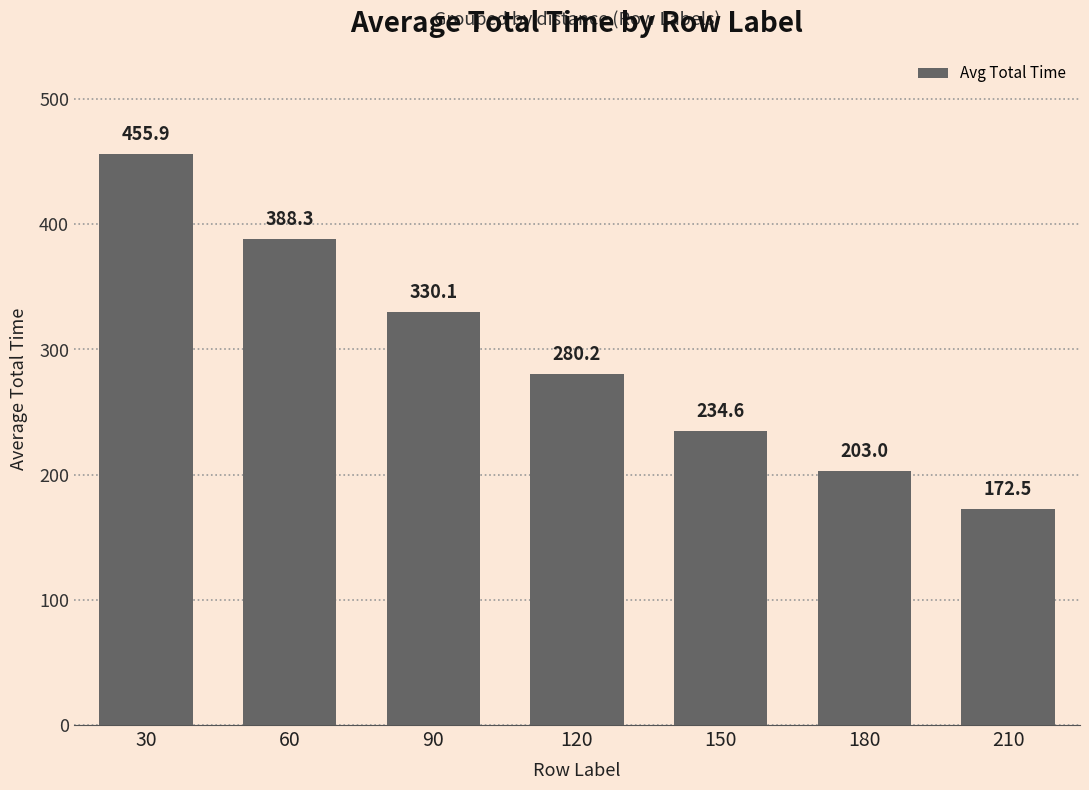

Are the bars grouped side by side (vs. stacked)?

No